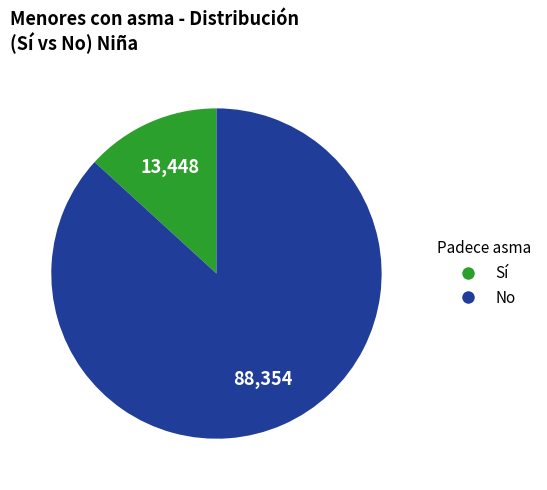

Is there a majority slice in this chart?

Yes